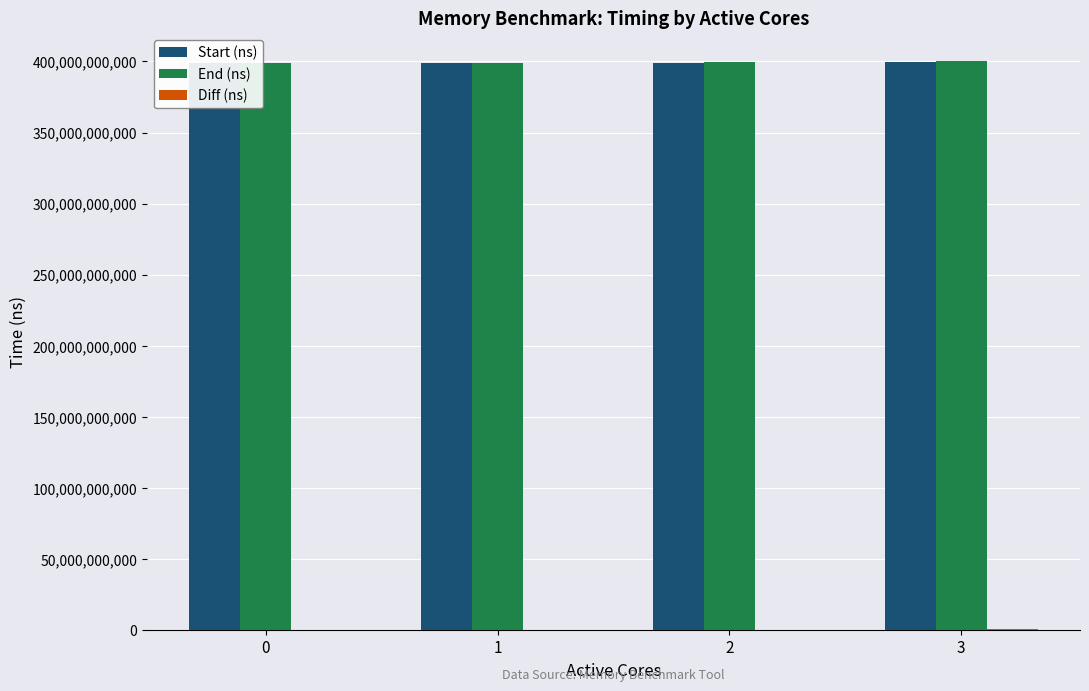

Reading right to left, list all the values displayed in this chart.

Start (ns): 3=399534622712	2=399234364711	1=399006142217	0=398784389240
End (ns): 3=400106978850	2=399331520008	1=399021282860	0=398798643585
Diff (ns): 3=572356138	2=97155297	1=15140643	0=14254345